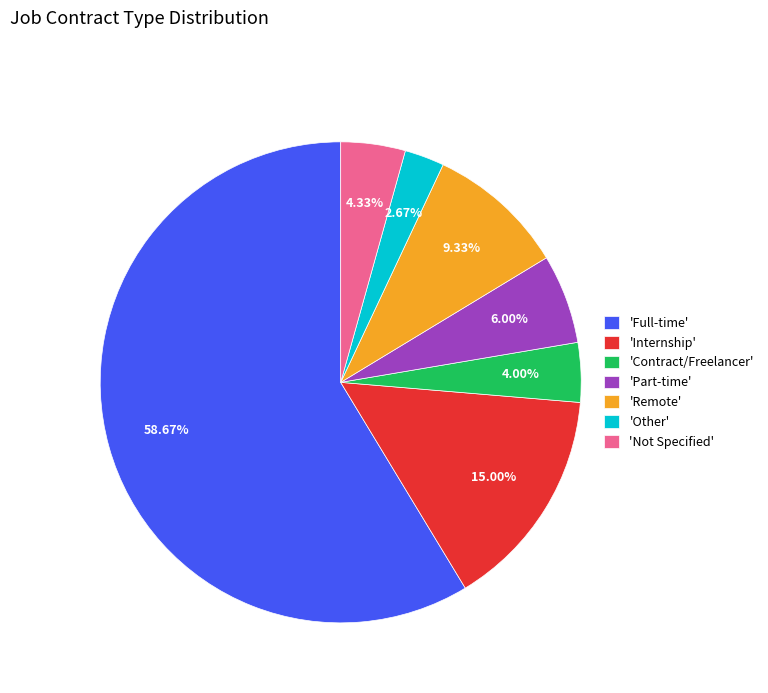

What is the ratio of the value at 'Contract/Freelancer' to the value at 'Remote'?

0.4